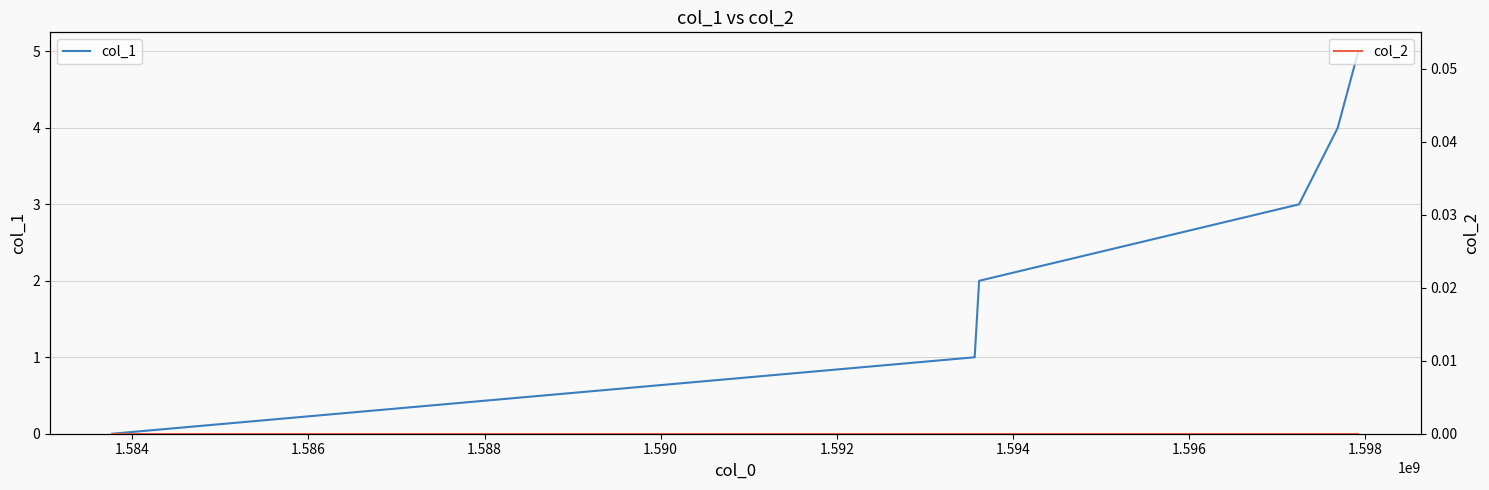

Reading left to right, extract all data points from this chart.

col_1: 0	1	2	3	4	5
col_2: 0	0	0	0	0	0